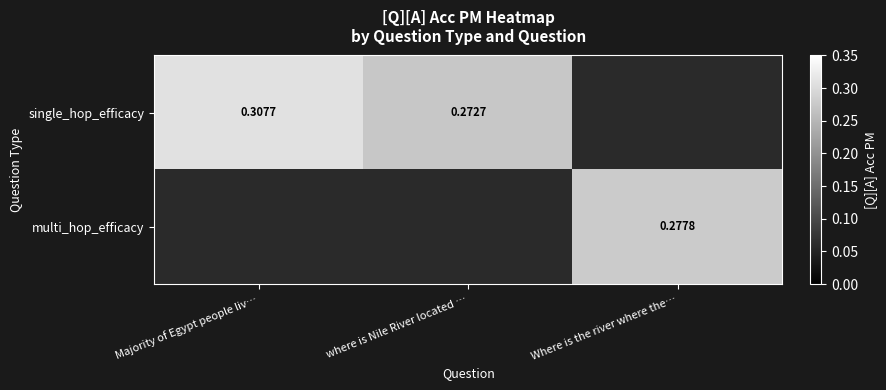

Is the value of multi_hop_efficacy at Where is the river where the… greater than the value of single_hop_efficacy at where is Nile River located …?

Yes